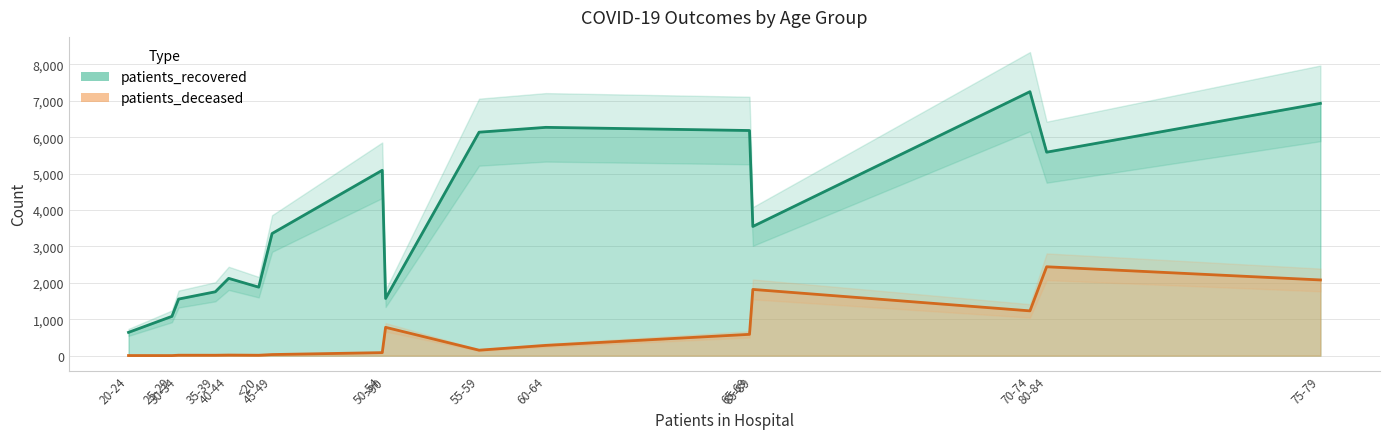

How many interior local peaks does the patients_recovered series have?

2